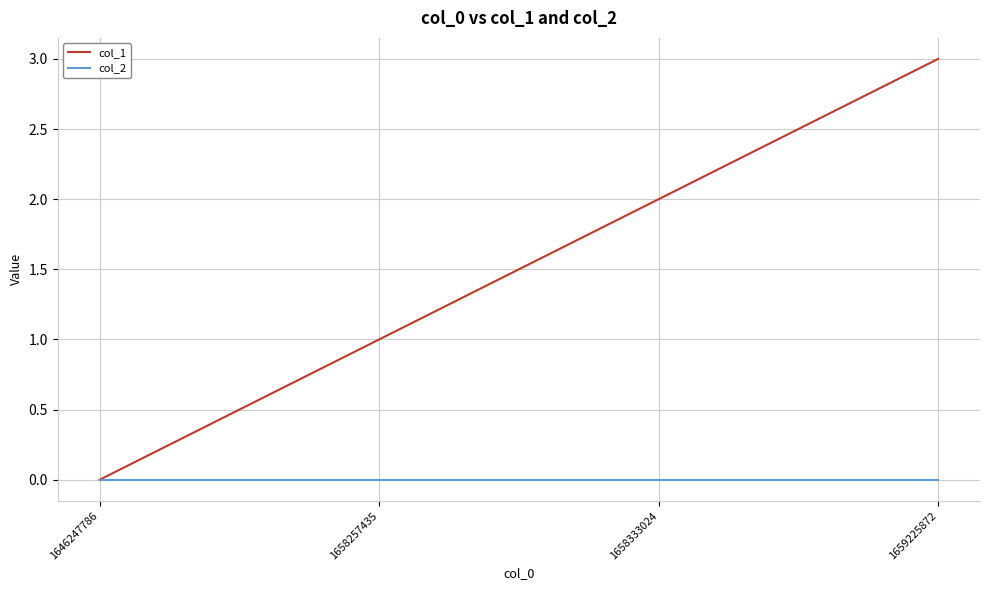

How many distinct data groups are displayed?

2